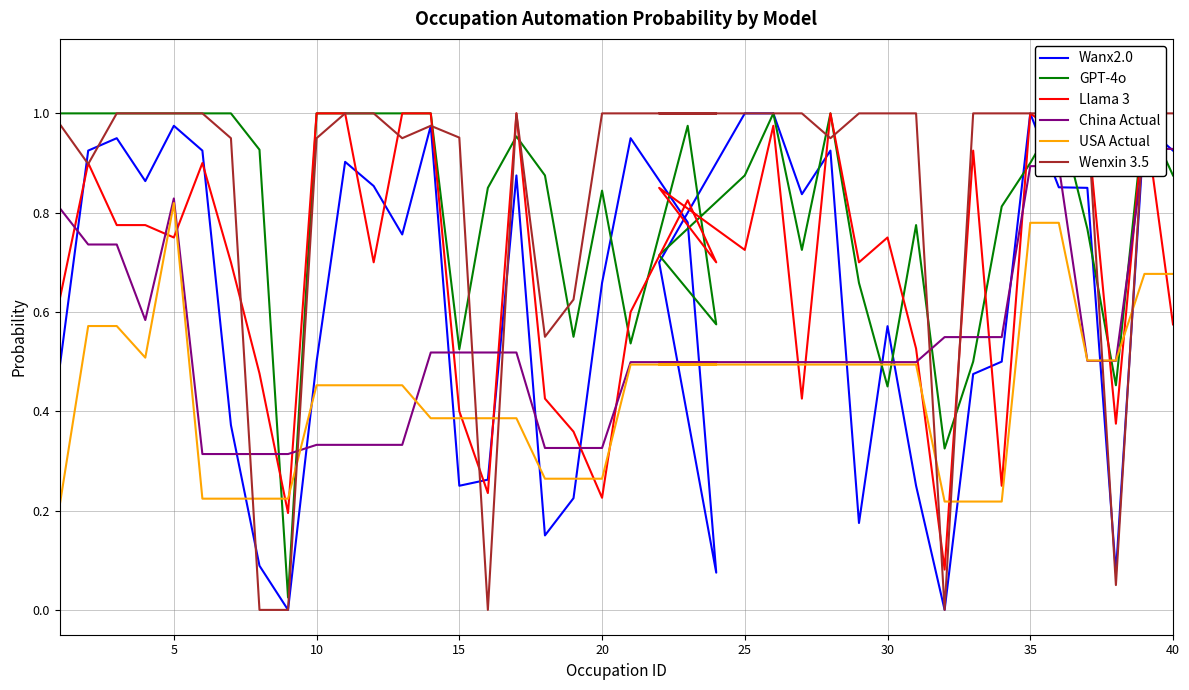

What is the difference between the maximum and minimum values in the Wenxin 3.5 series?

1.0